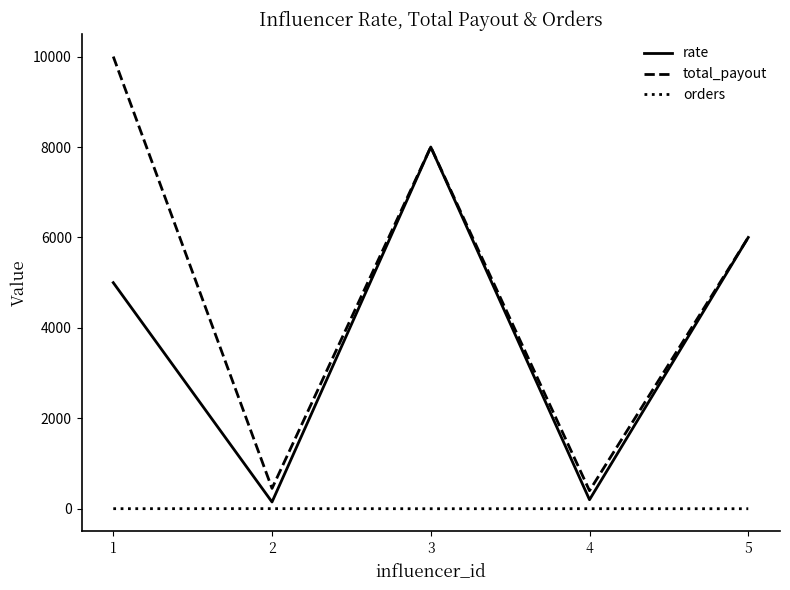

The total_payout series shows 5396 at 1. True or false?

False